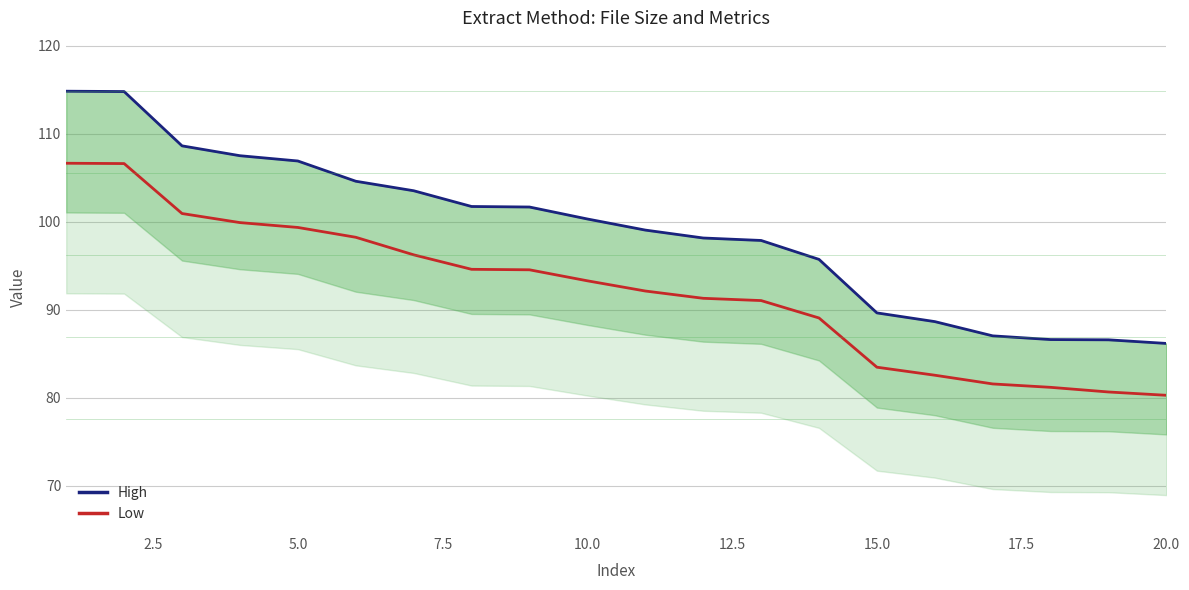

Reading right to left, extract all data points from this chart.

High: 86.2	86.6	86.6	87.0	88.7	89.6	95.7	97.9	98.2	99.0	100.3	101.7	101.7	103.5	104.6	106.9	107.5	108.6	114.8	114.8
Low: 80.3	80.7	81.2	81.6	82.6	83.5	89.1	91.0	91.3	92.1	93.3	94.5	94.6	96.2	98.2	99.3	99.9	100.9	106.6	106.6